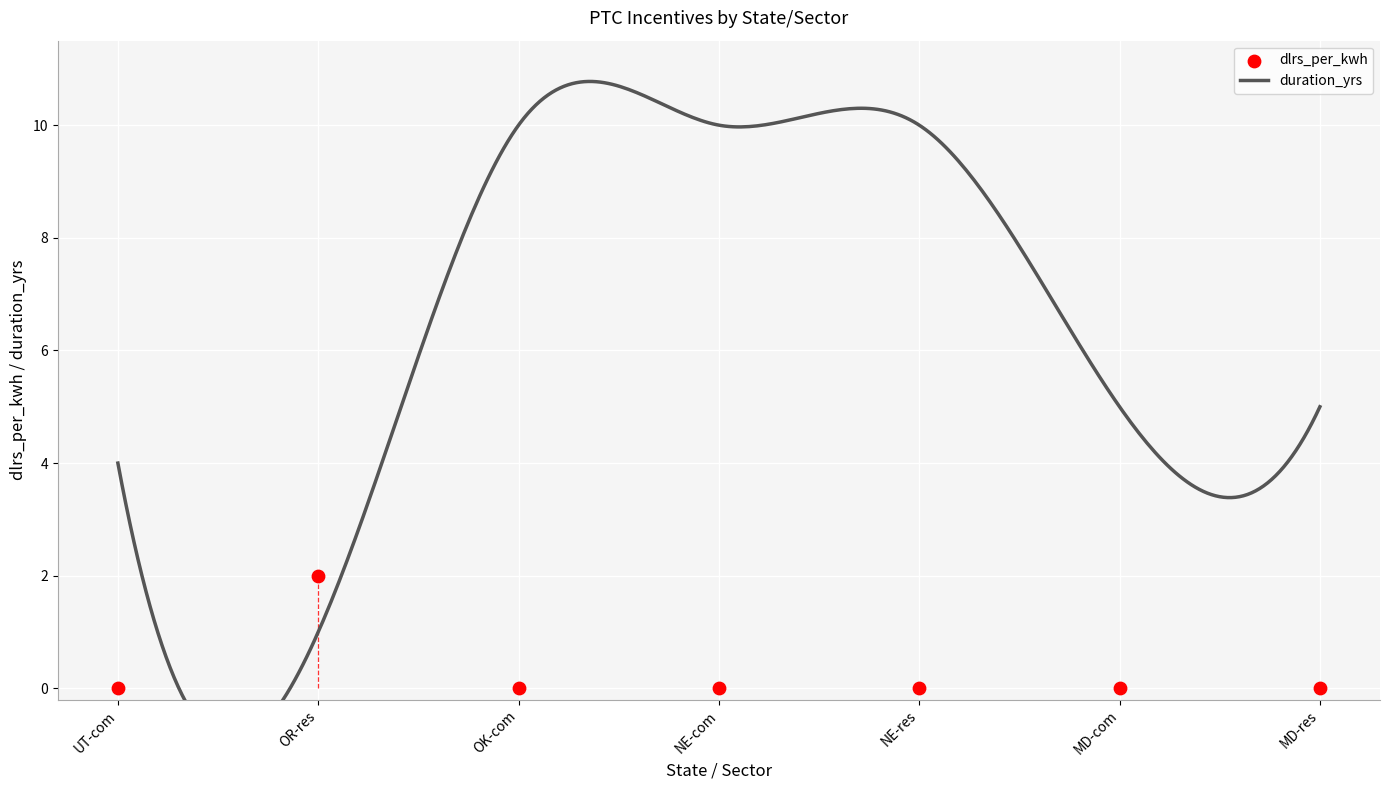

Between MD-com and NE-res, which is larger?

MD-com